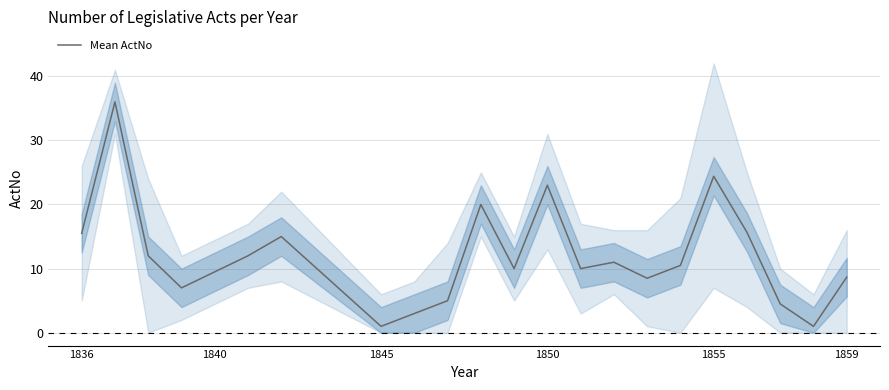

Is it true that Mean ActNo equals 23.0 at 1850?

True